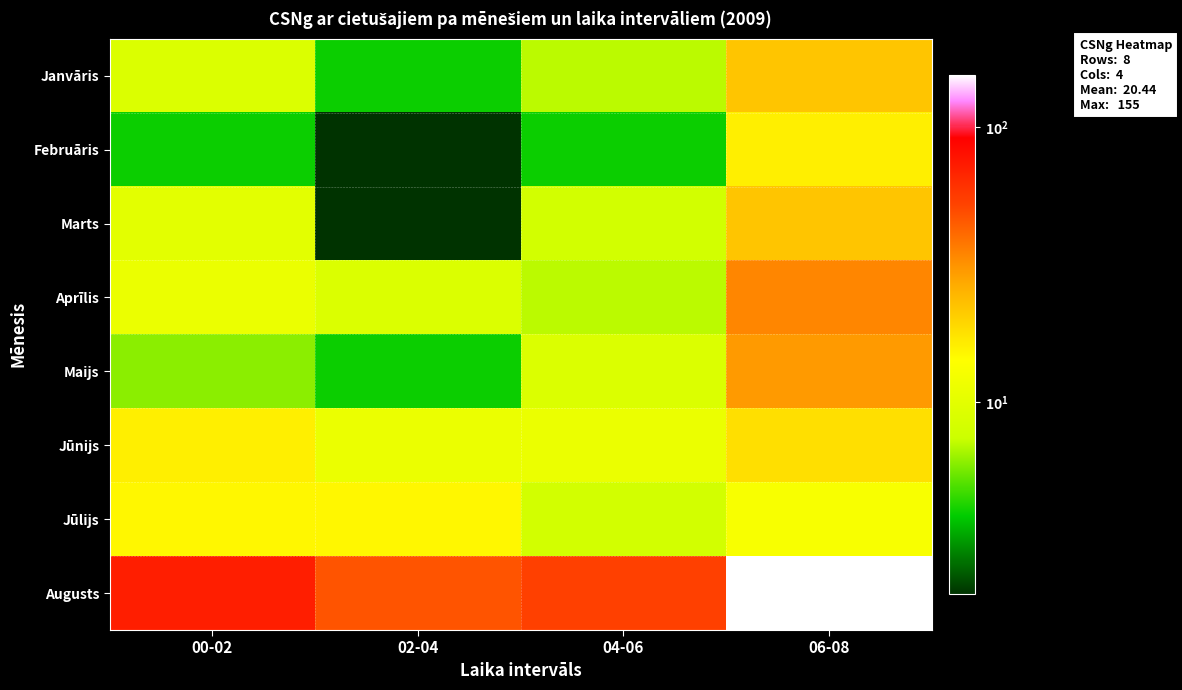

At how many categories does at least one series exceed 70?

2